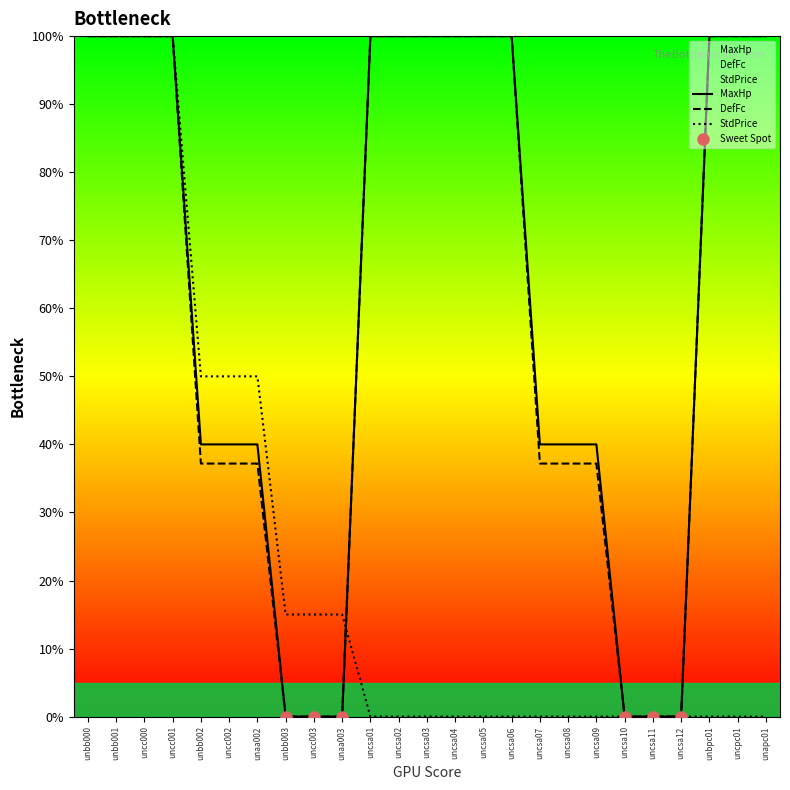

Between uncsa09 and uncsa03, which is larger?

uncsa03